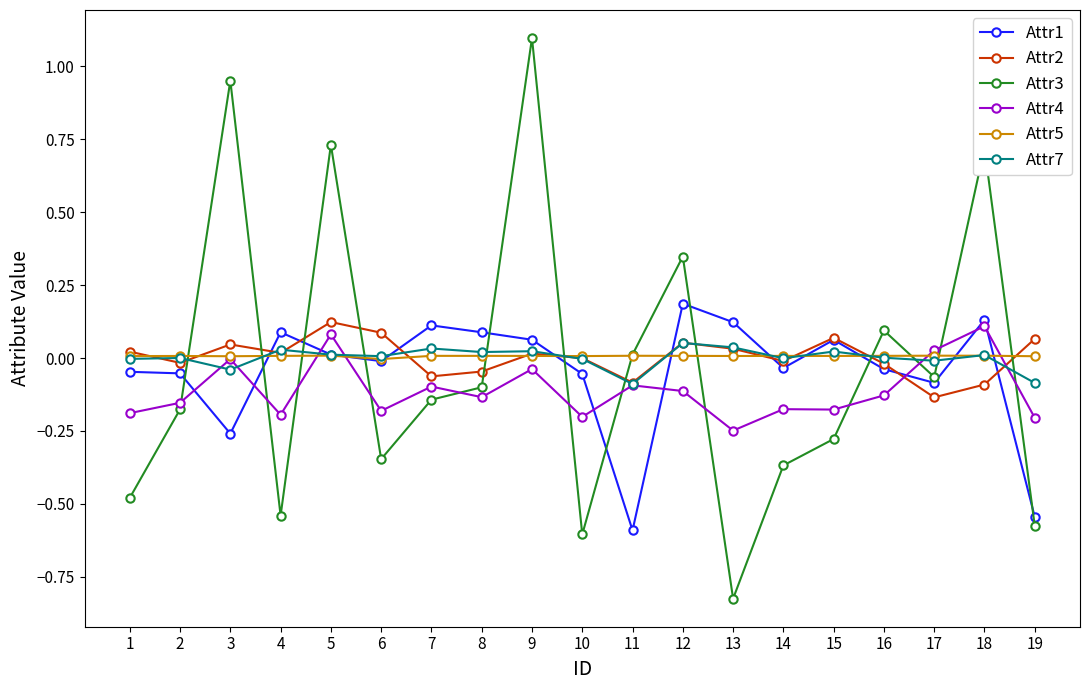

In Attr2, how many points are higher than both neighbors (excluding endpoints)?

5